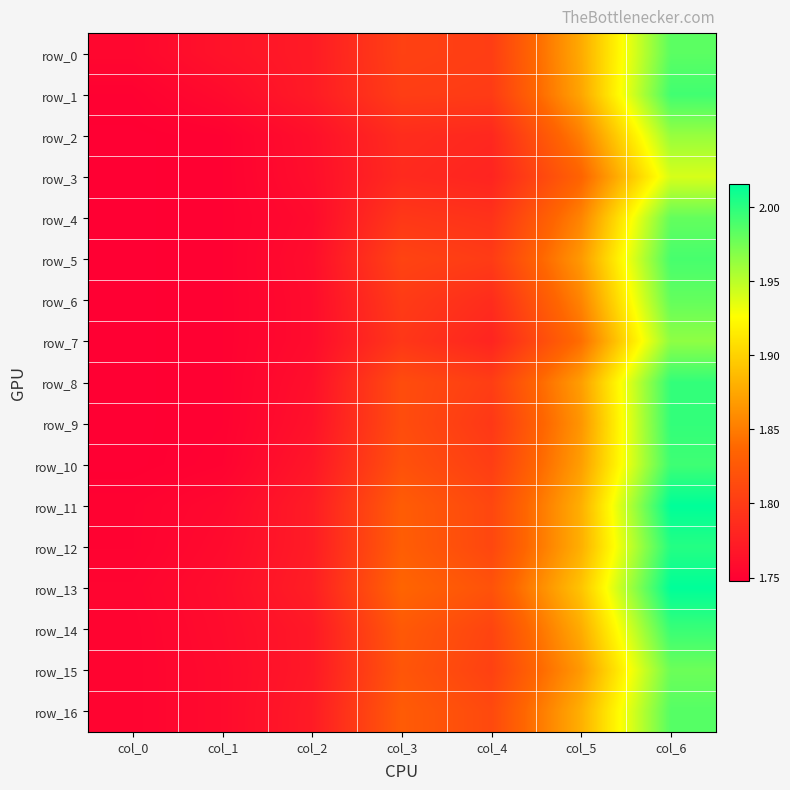

How many categories are shown in the chart?

7